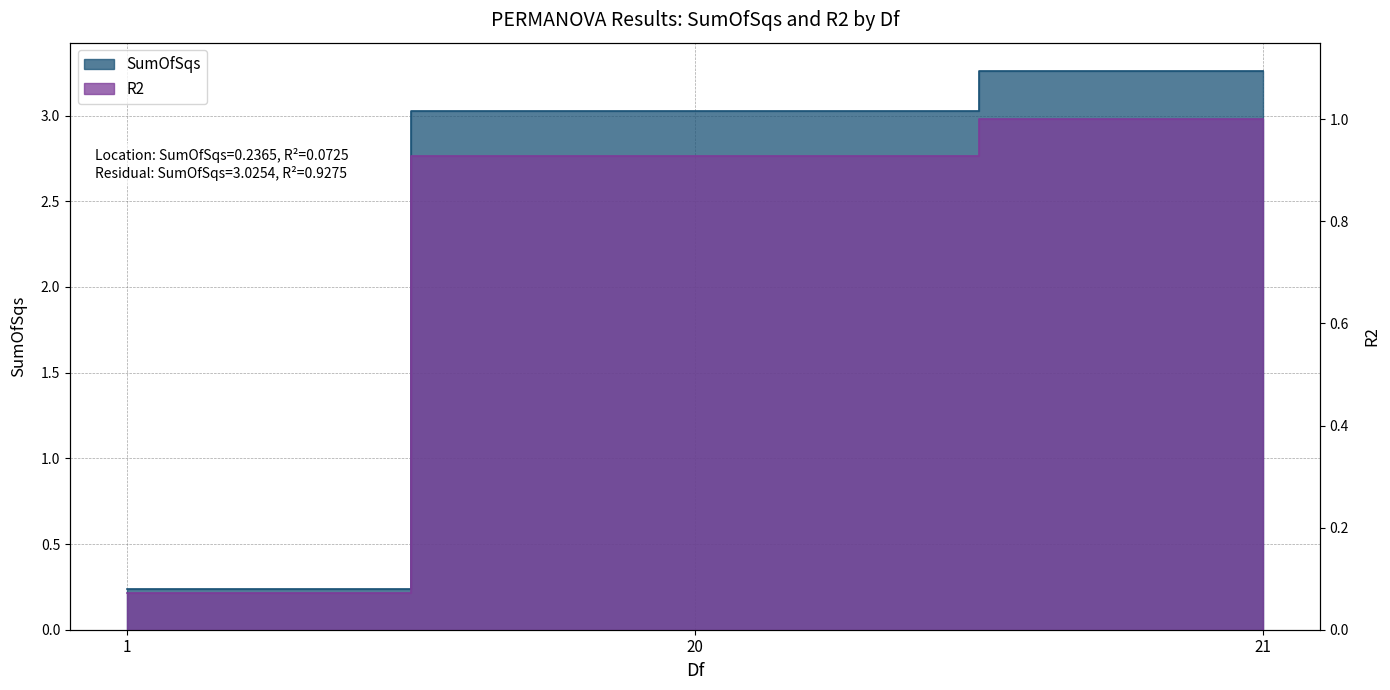

Which series changed the most between 20 and 21?

R2